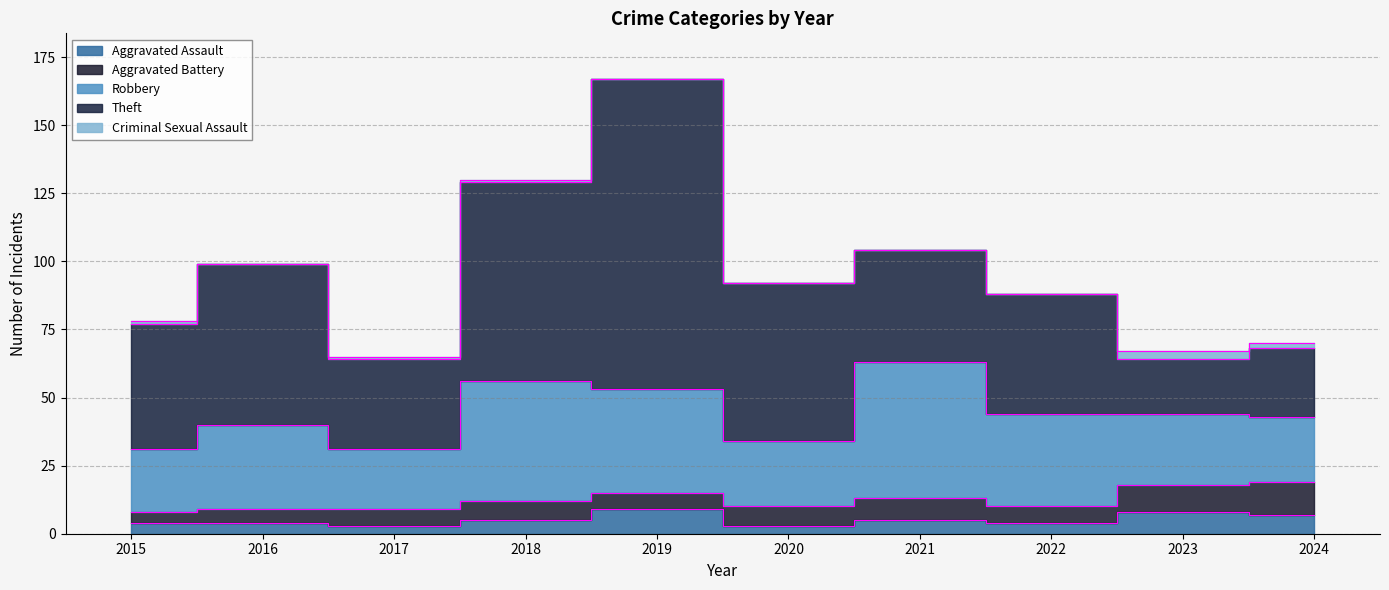

Reading right to left, extract all data points from this chart.

Aggravated Assault: 2024=7	2023=8	2022=4	2021=5	2020=3	2019=9	2018=5	2017=3	2016=4	2015=4
Aggravated Battery: 2024=12	2023=10	2022=6	2021=8	2020=7	2019=6	2018=7	2017=6	2016=5	2015=4
Robbery: 2024=24	2023=26	2022=34	2021=50	2020=24	2019=38	2018=44	2017=22	2016=31	2015=23
Theft: 2024=25	2023=20	2022=44	2021=41	2020=58	2019=114	2018=73	2017=33	2016=59	2015=46
Criminal Sexual Assault: 2024=2	2023=3	2022=0	2021=0	2020=0	2019=0	2018=1	2017=1	2016=0	2015=1